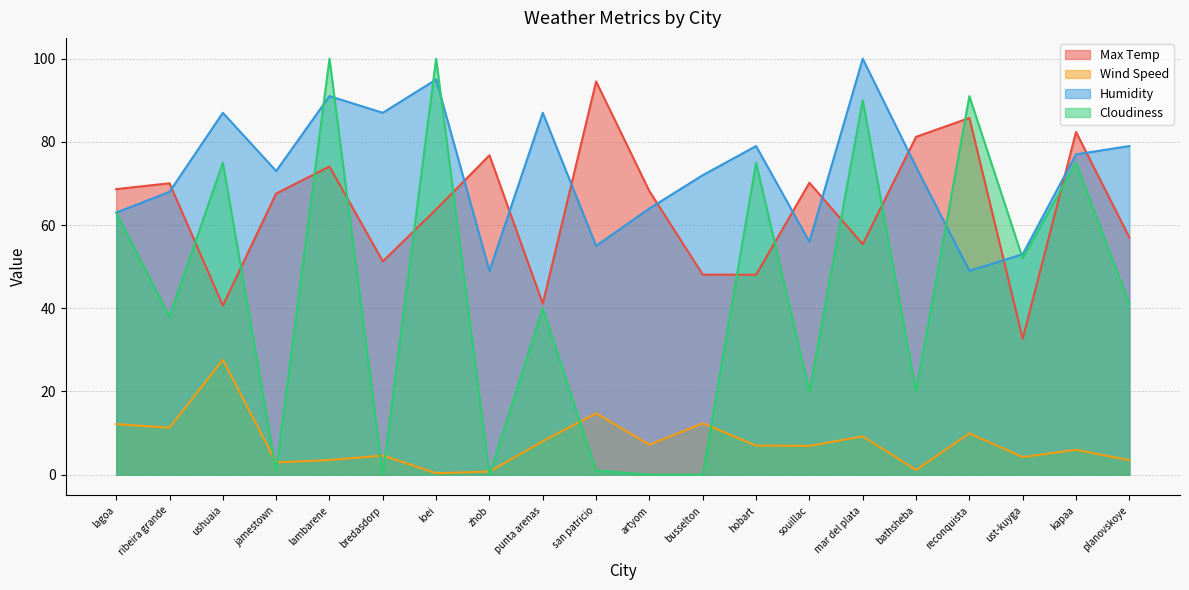

How many series are shown in this chart?

4